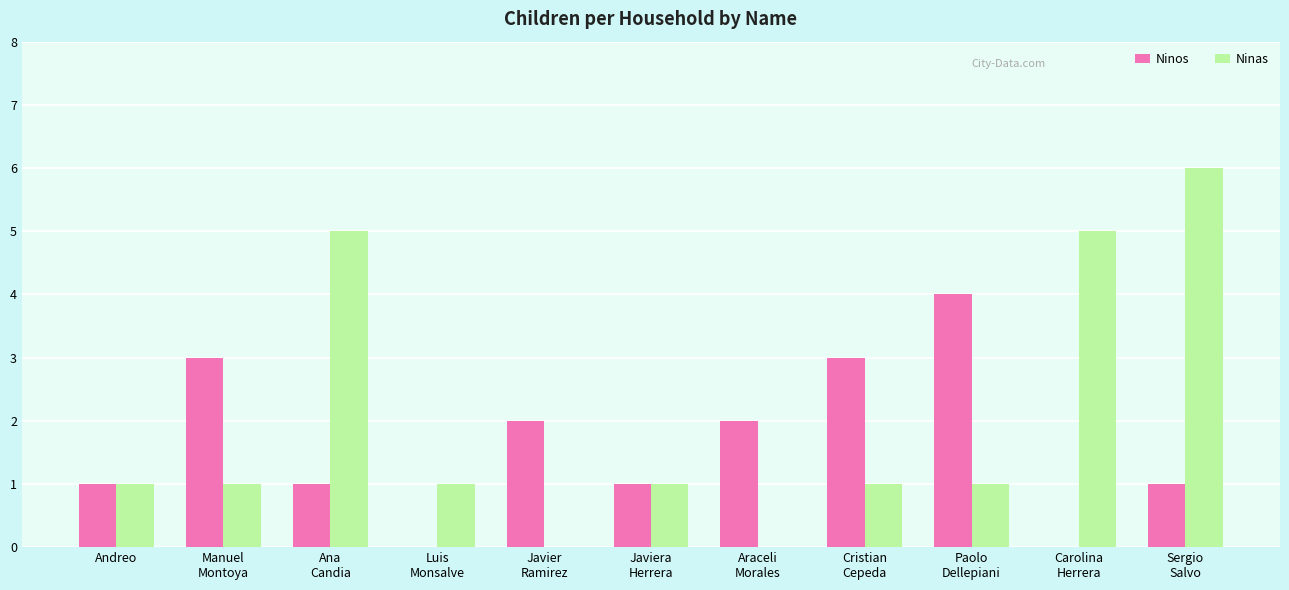

Count the Ninos values in the range 1 to 3.

8